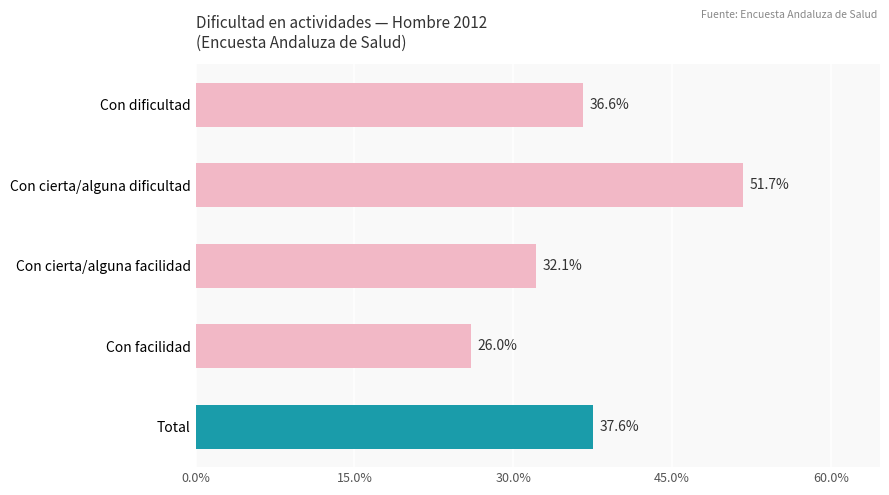

Approximately how many times larger is the value at Total compared to Con cierta/alguna facilidad?

1.2